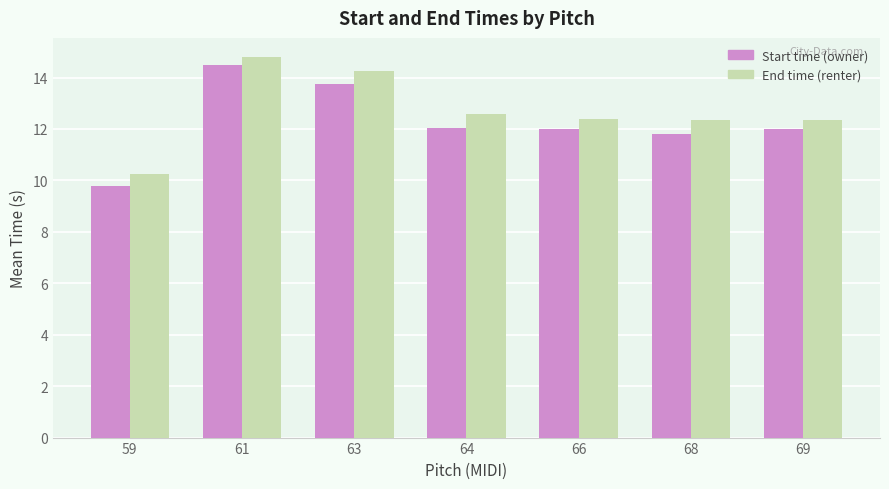

Is it true that End time (renter) equals 7.8 at 69?

False